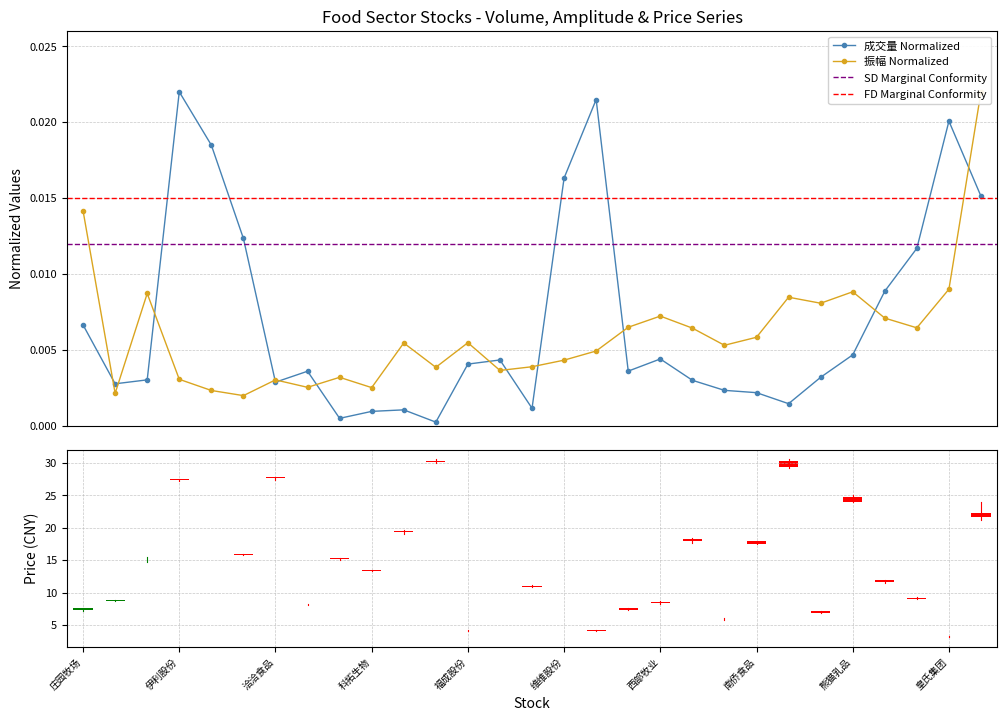

At which category is the sum across all series the highest?

一鸣食品